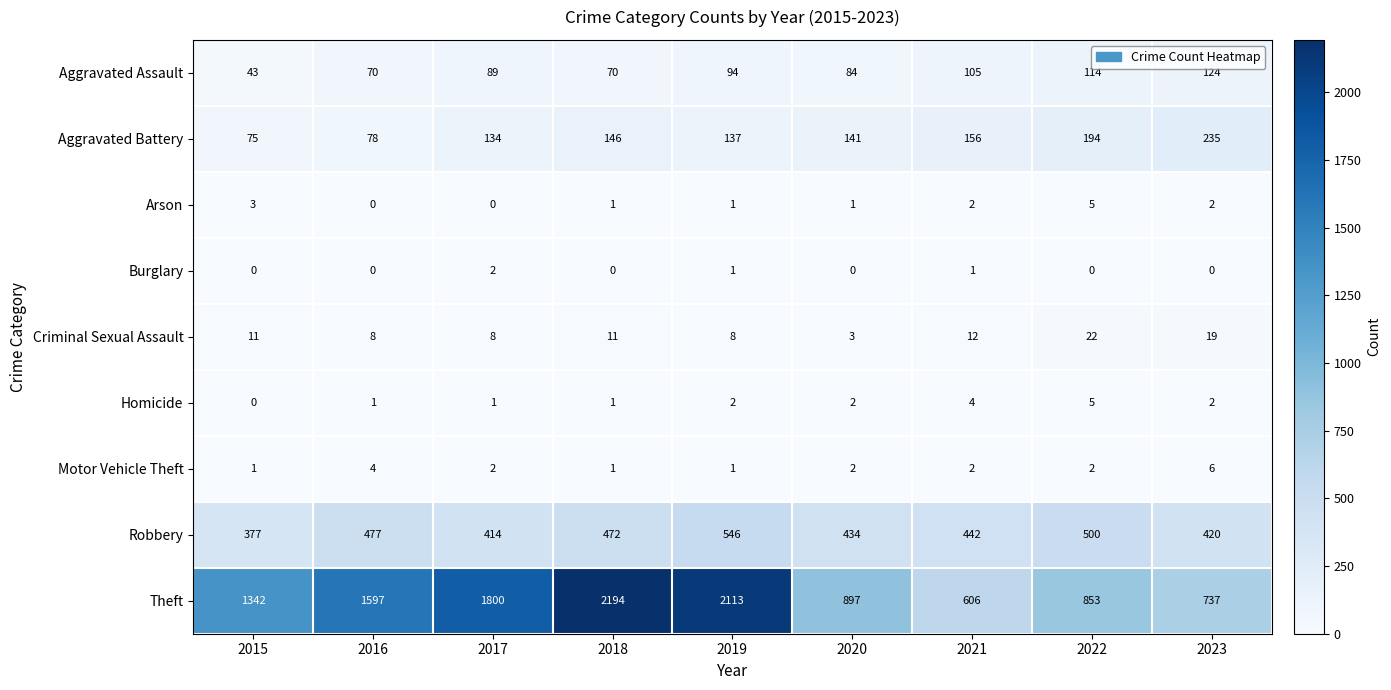

Is it true that Aggravated Battery equals 64 at 2020?

False